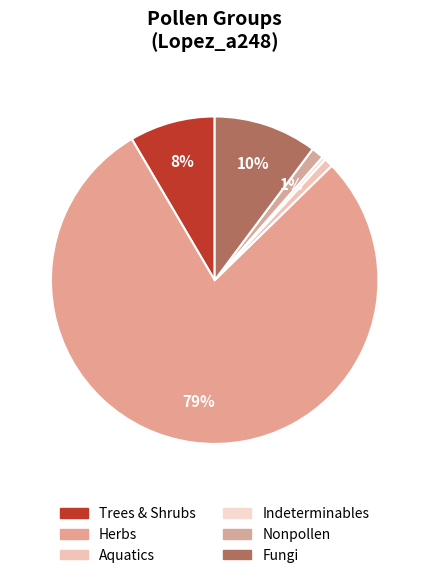

How many segments does this pie chart have?

6